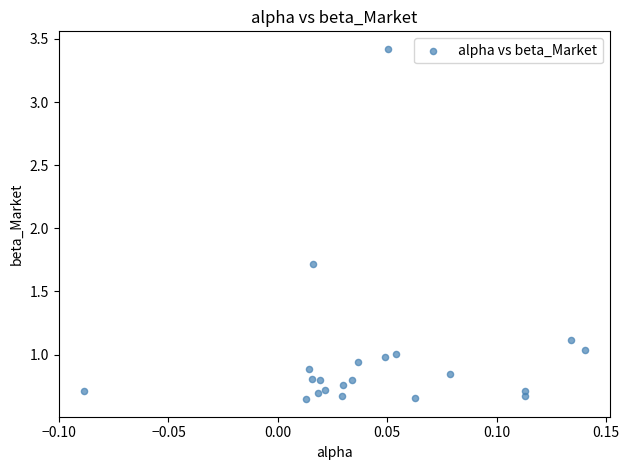

What is the range of Y values (max minus min)?

2.8